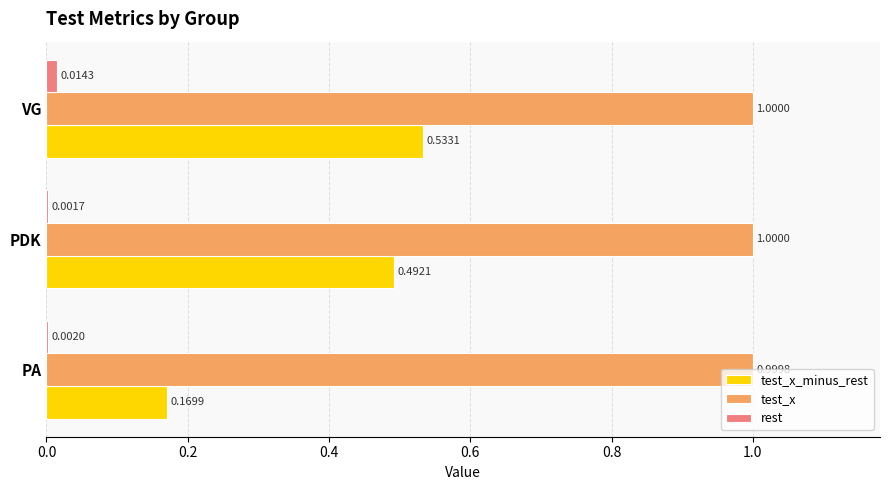

What is the sum of the test_x_minus_rest values at PA and PDK?

0.7